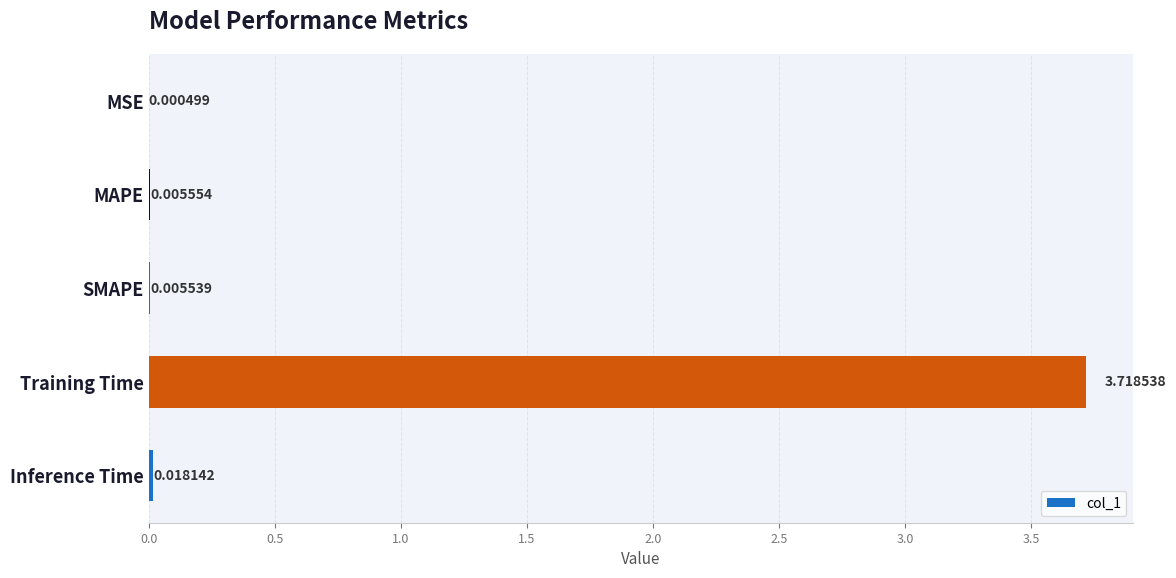

At which label is the value closest to 1?

Inference Time